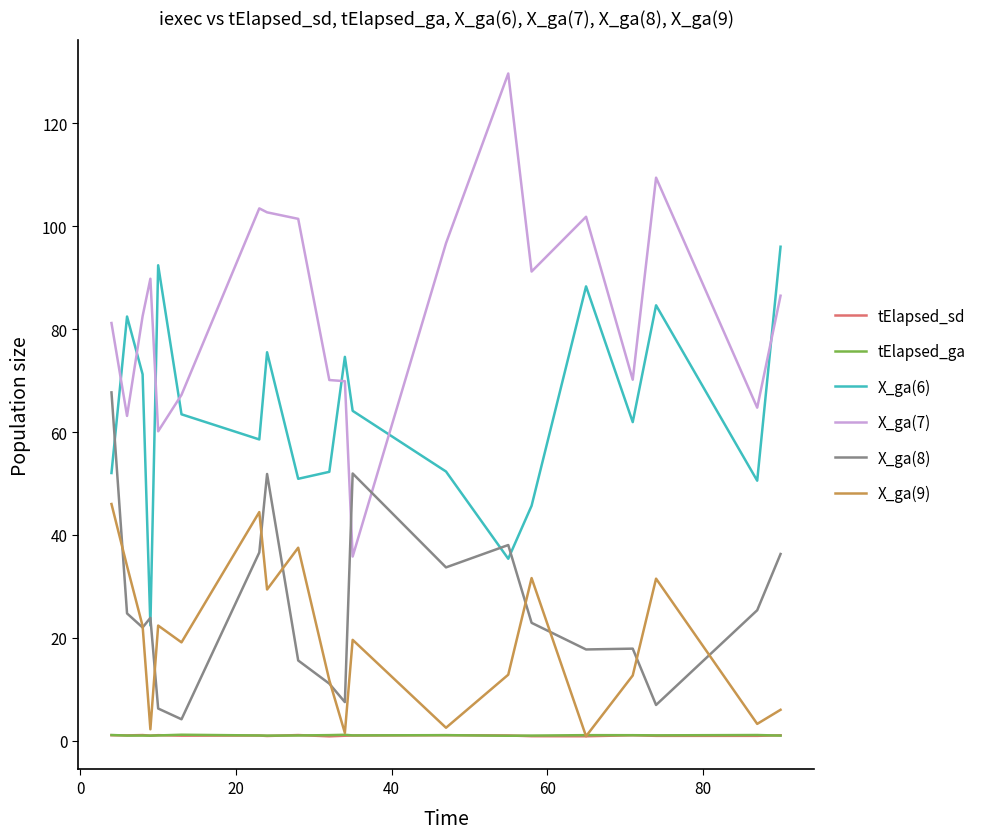

What is the maximum value shown in the chart?

129.7